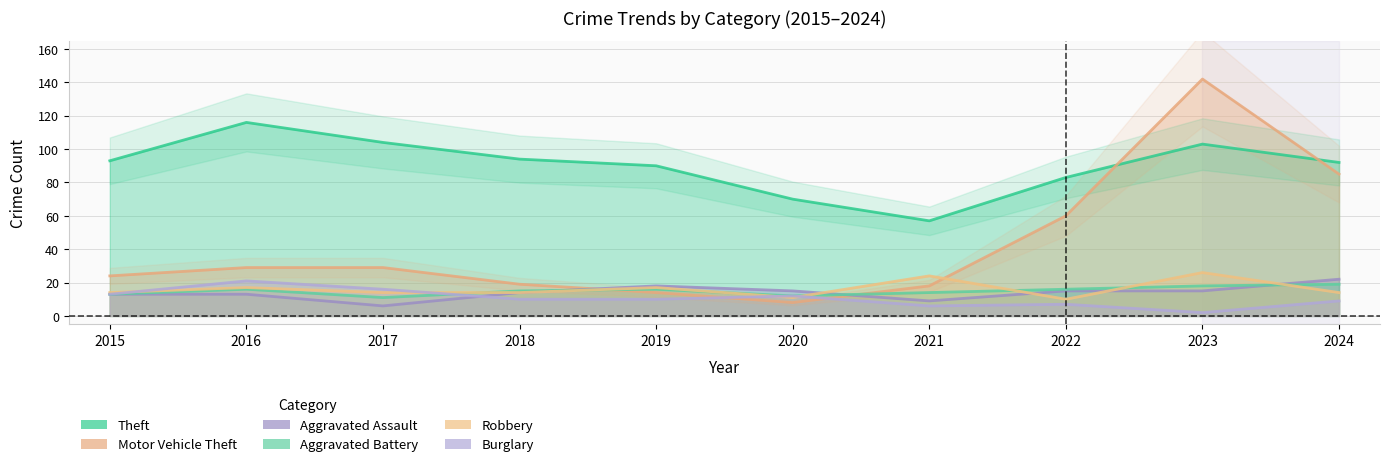

True or false: Robbery and Motor Vehicle Theft intersect in this chart.

True